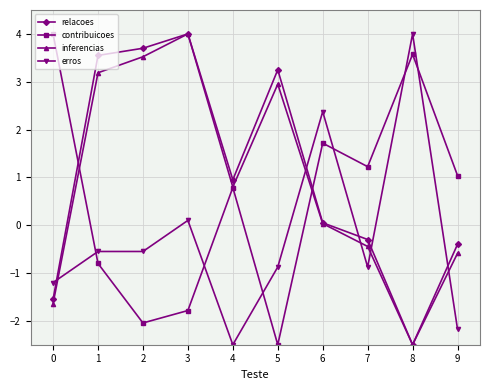

What is the value of the inferencias point at the 10th from the left?

-0.6